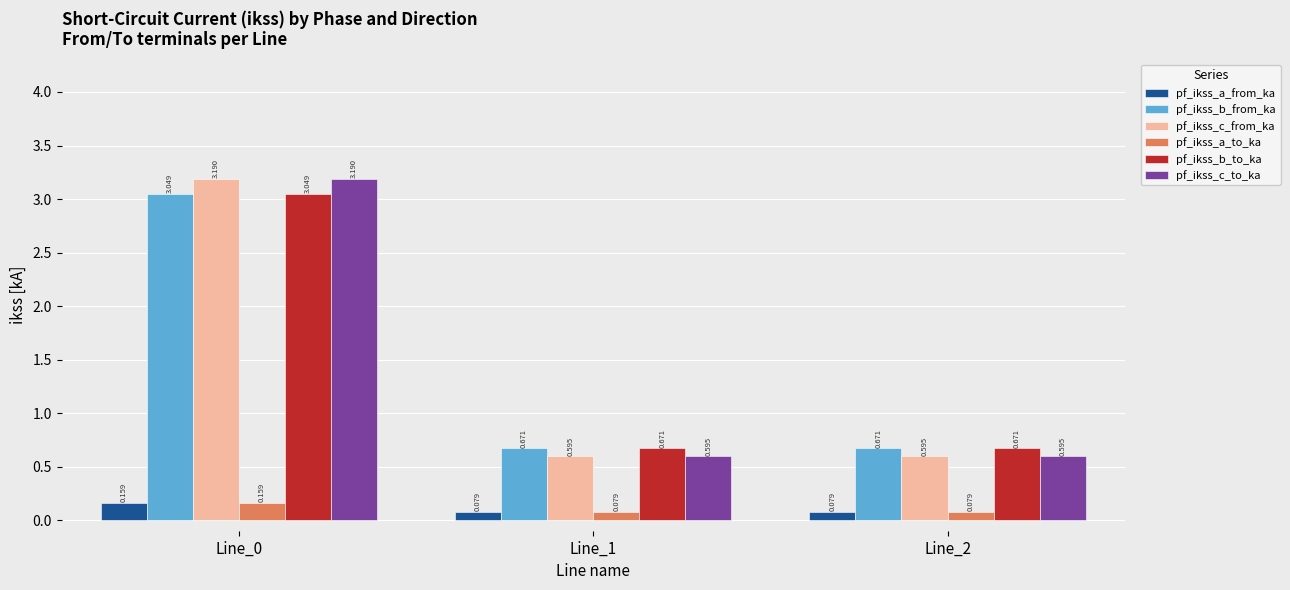

What is the value of the pf_ikss_c_from_ka bar at the 2nd from the left?

0.6